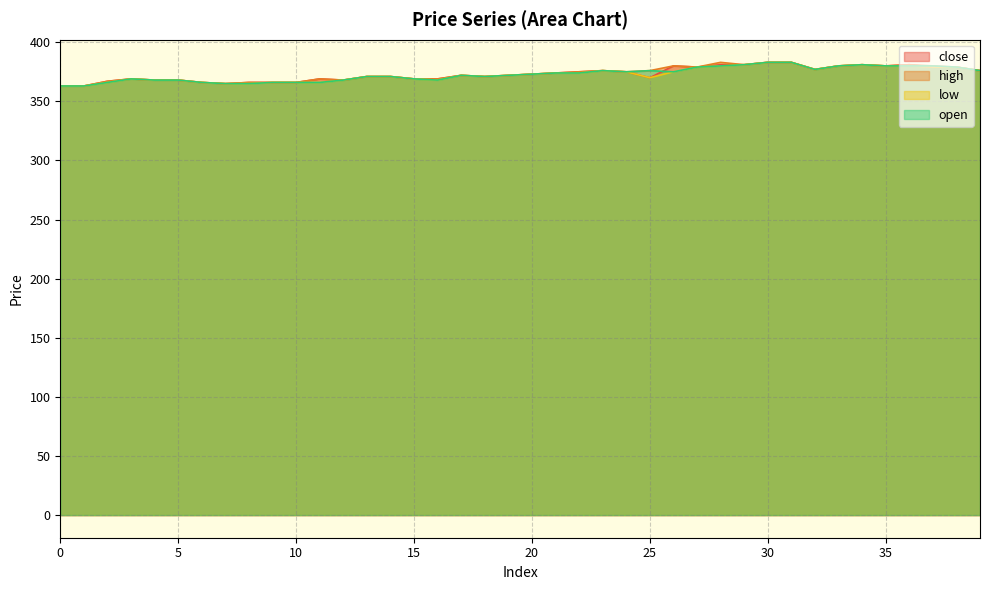

At which category is the sum across all series the highest?

30